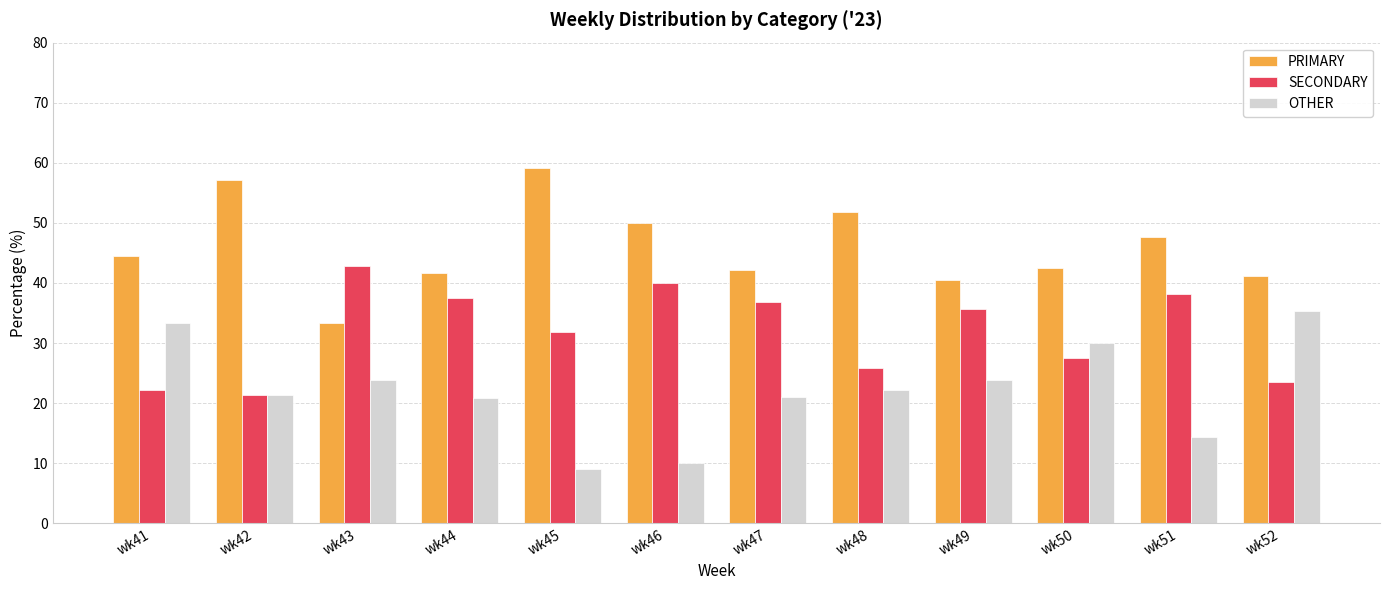

Is the value of PRIMARY at wk42 greater than the value of OTHER at wk44?

Yes